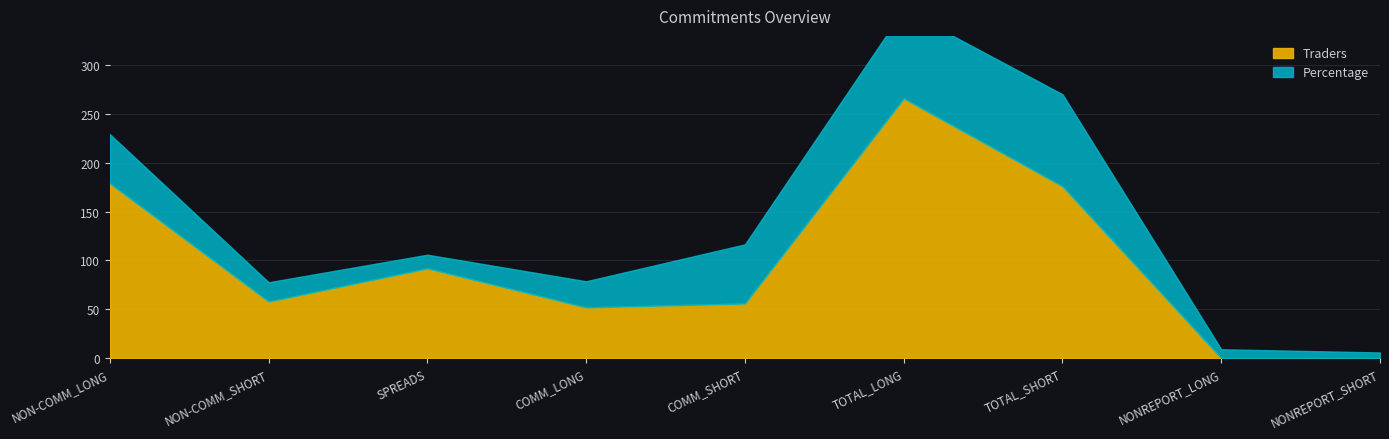

Count the number of categories in the chart.

9